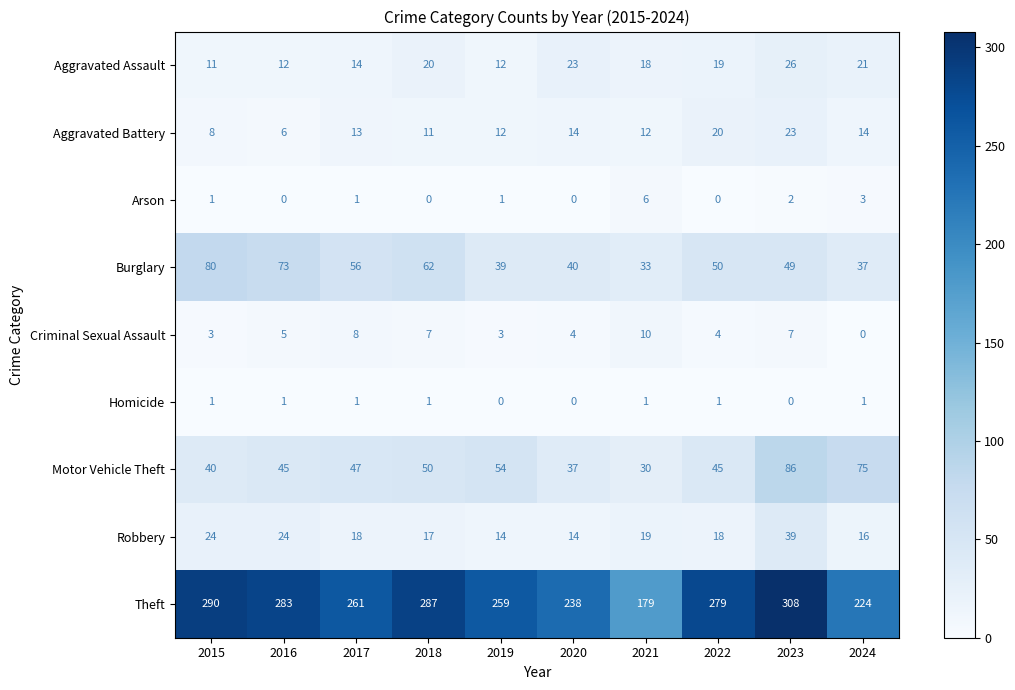

At which label does Criminal Sexual Assault reach its minimum?

2024